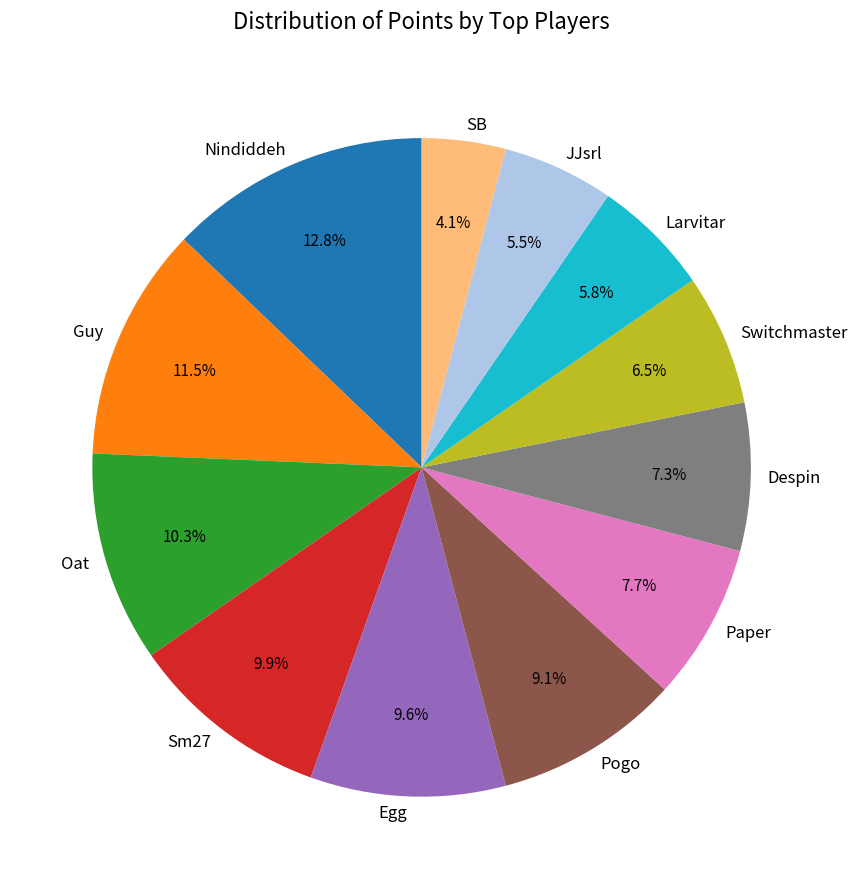

What is the smallest slice in the pie chart?

SB